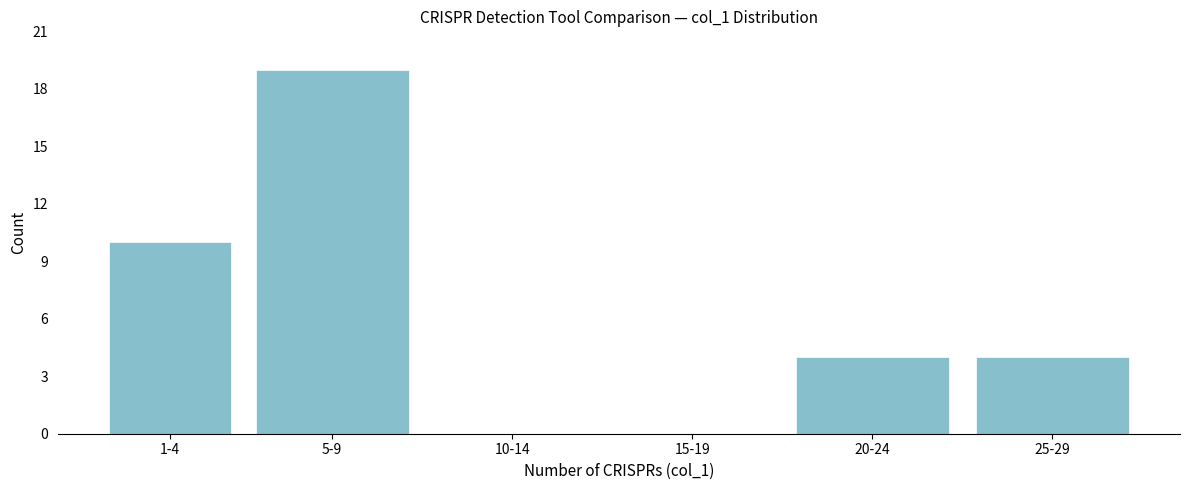

Reading left to right, list all the values displayed in this chart.

1-4=10	5-9=19	10-14=0	15-19=0	20-24=4	25-29=4